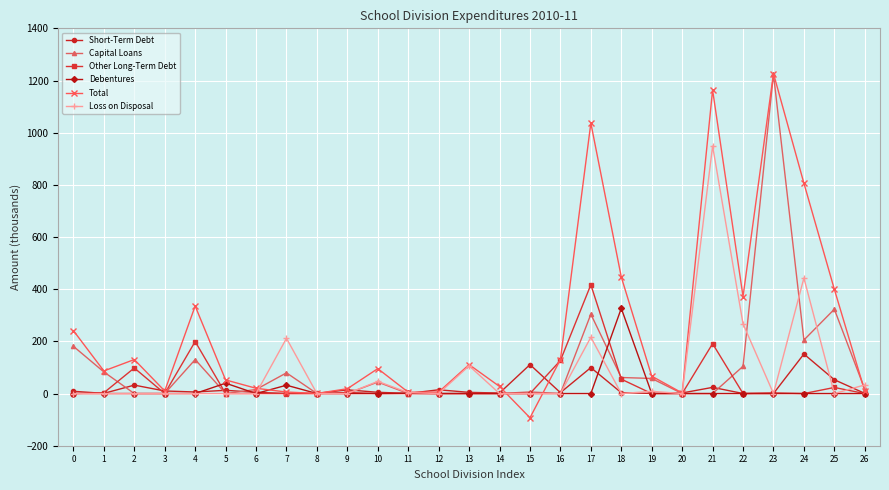

What is the sum of the Capital Loans values at 7 and 8?

79.3